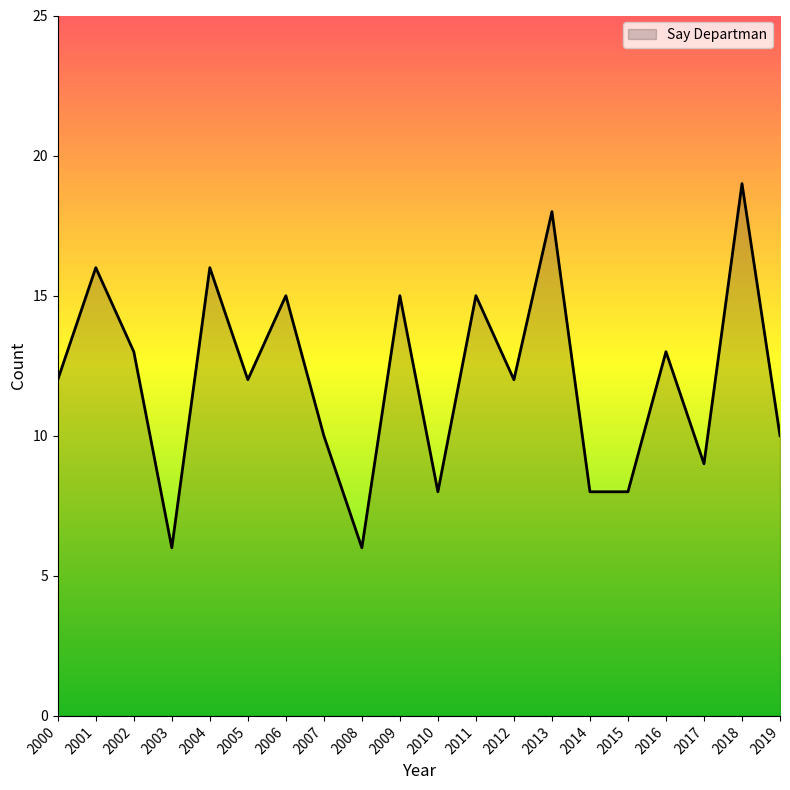

What is the greatest value displayed?

19